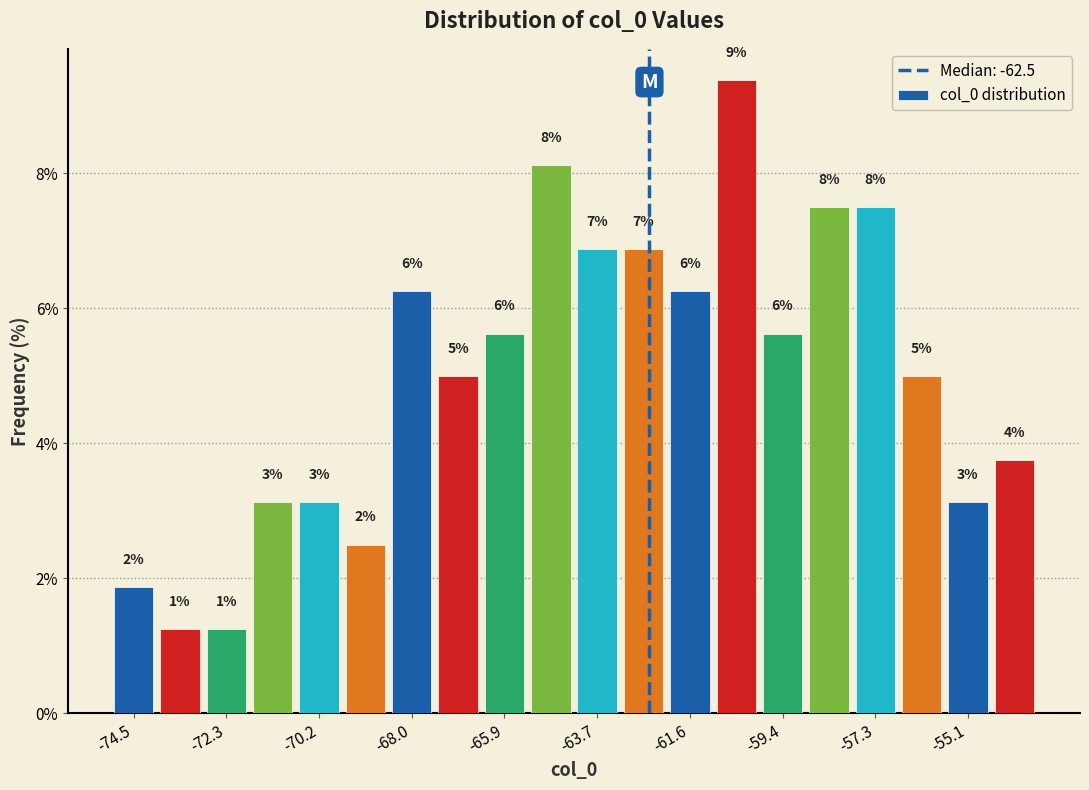

Around what value on the x-axis is the tallest bar? Give the approximate position of its centre, as read against the axis.

-60.5